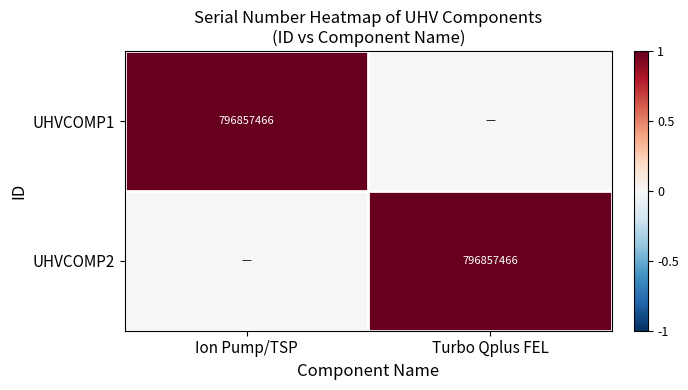

Is it true that UHVCOMP2 equals 796857466 at Turbo Qplus FEL?

True